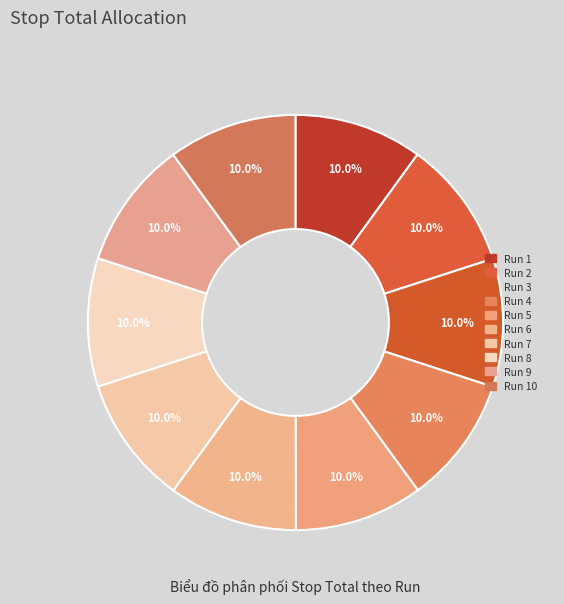

How many slices are in this pie chart?

10